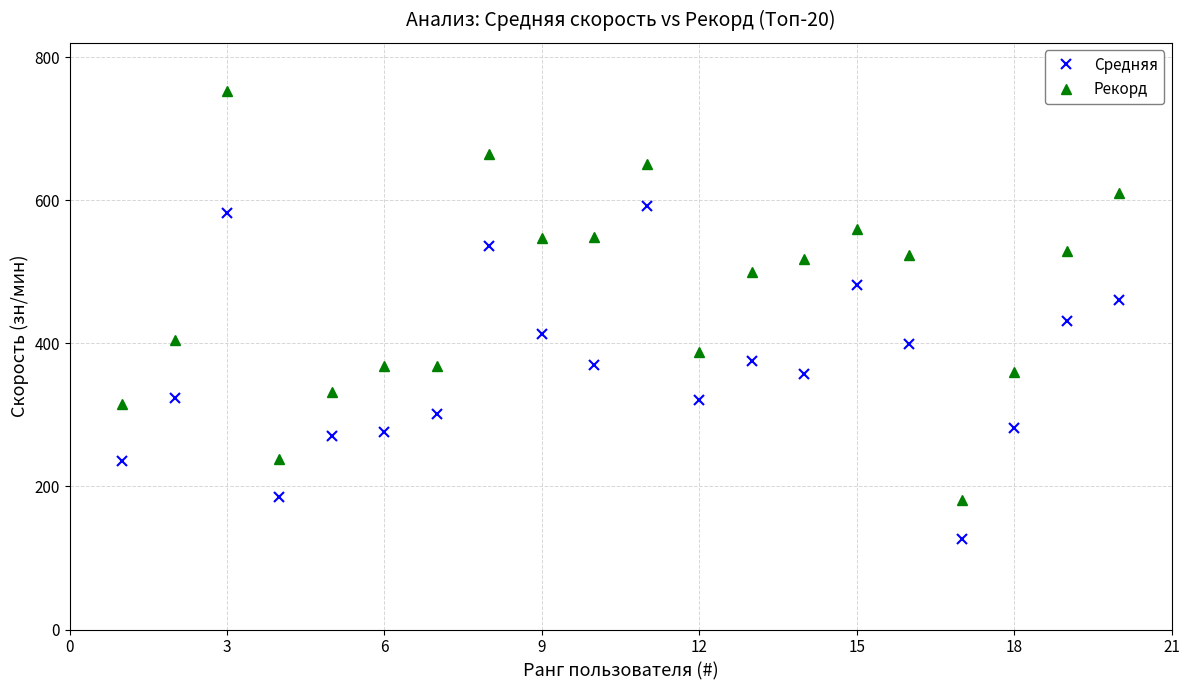

What is the minimum value for Рекорд?

181.0